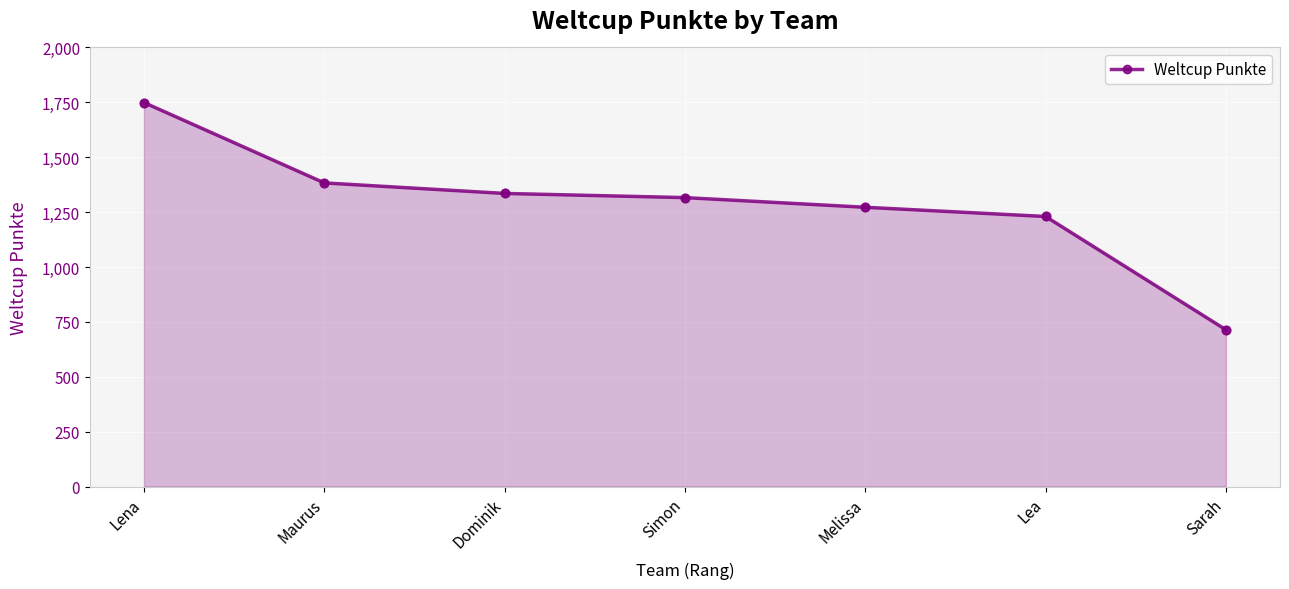

Which has a higher value, Sarah or Simon?

Simon